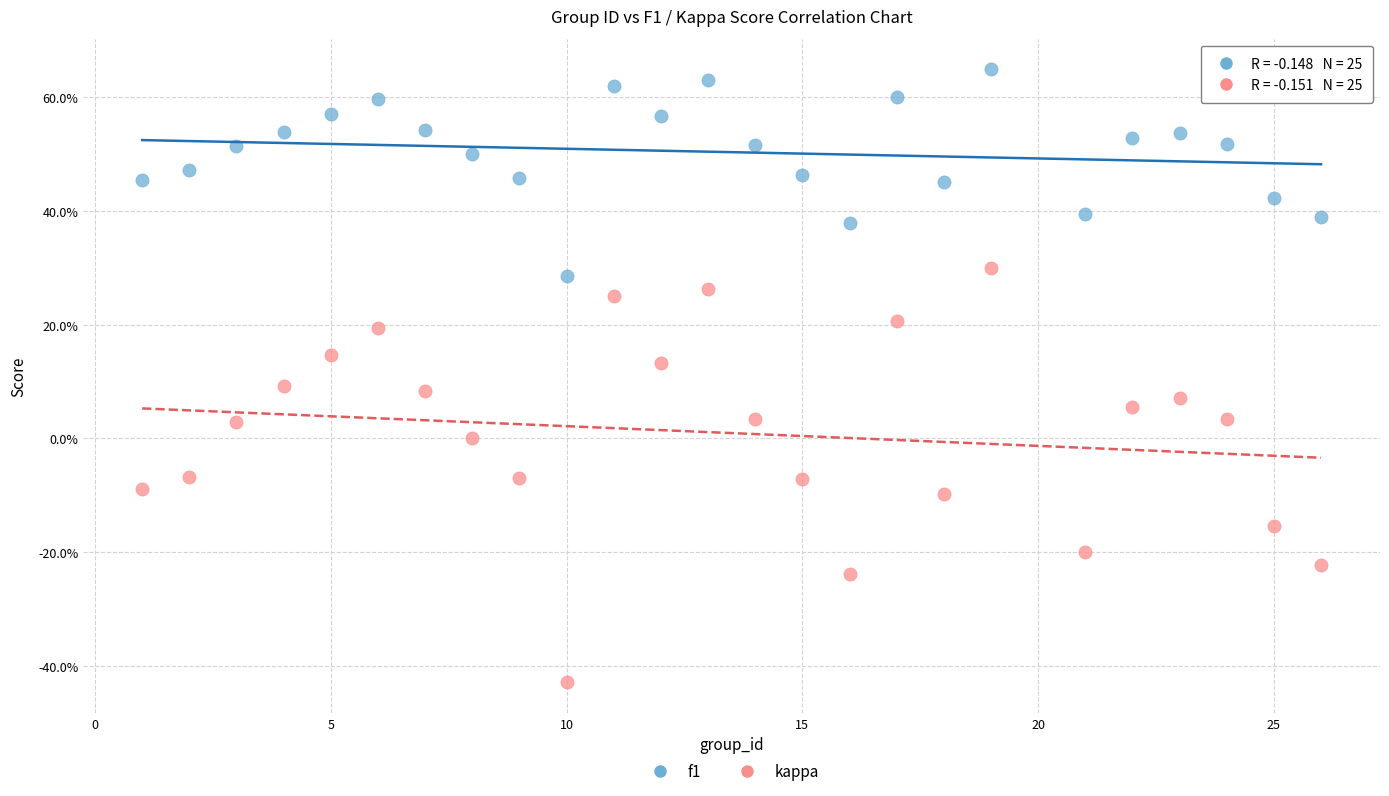

What are all the series names shown in the legend?

f1, kappa